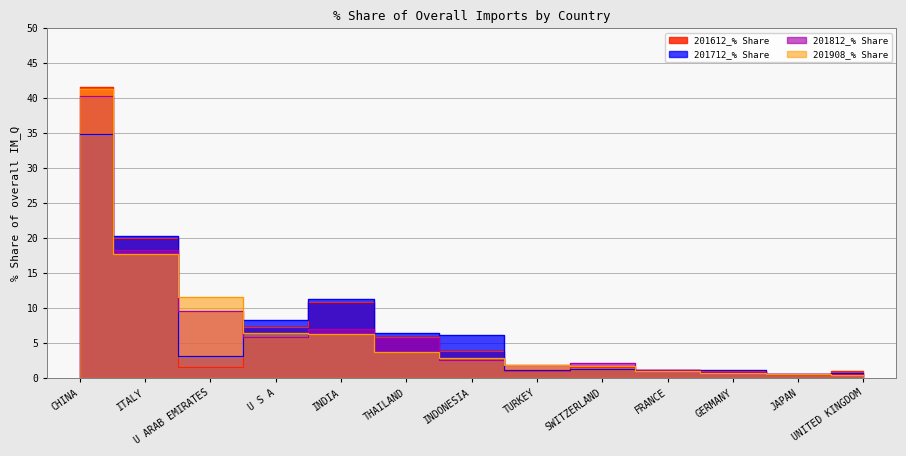

How many values in the 201612_% Share series are below 1?

2